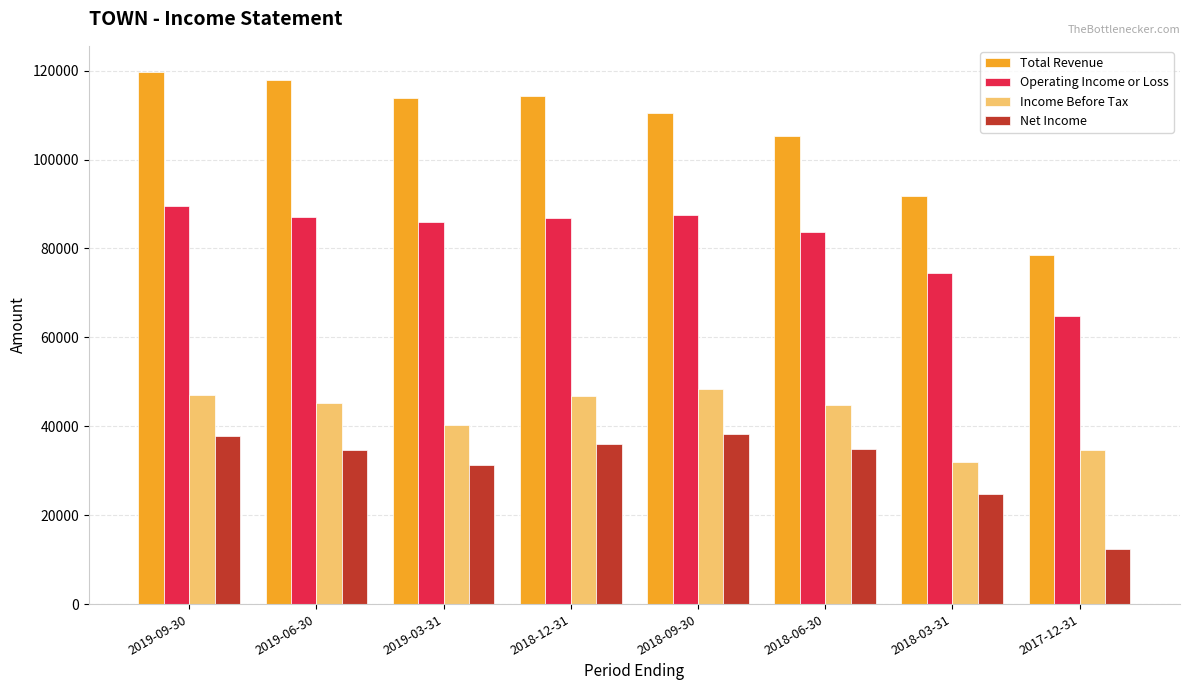

How many bars are there in each group?

4